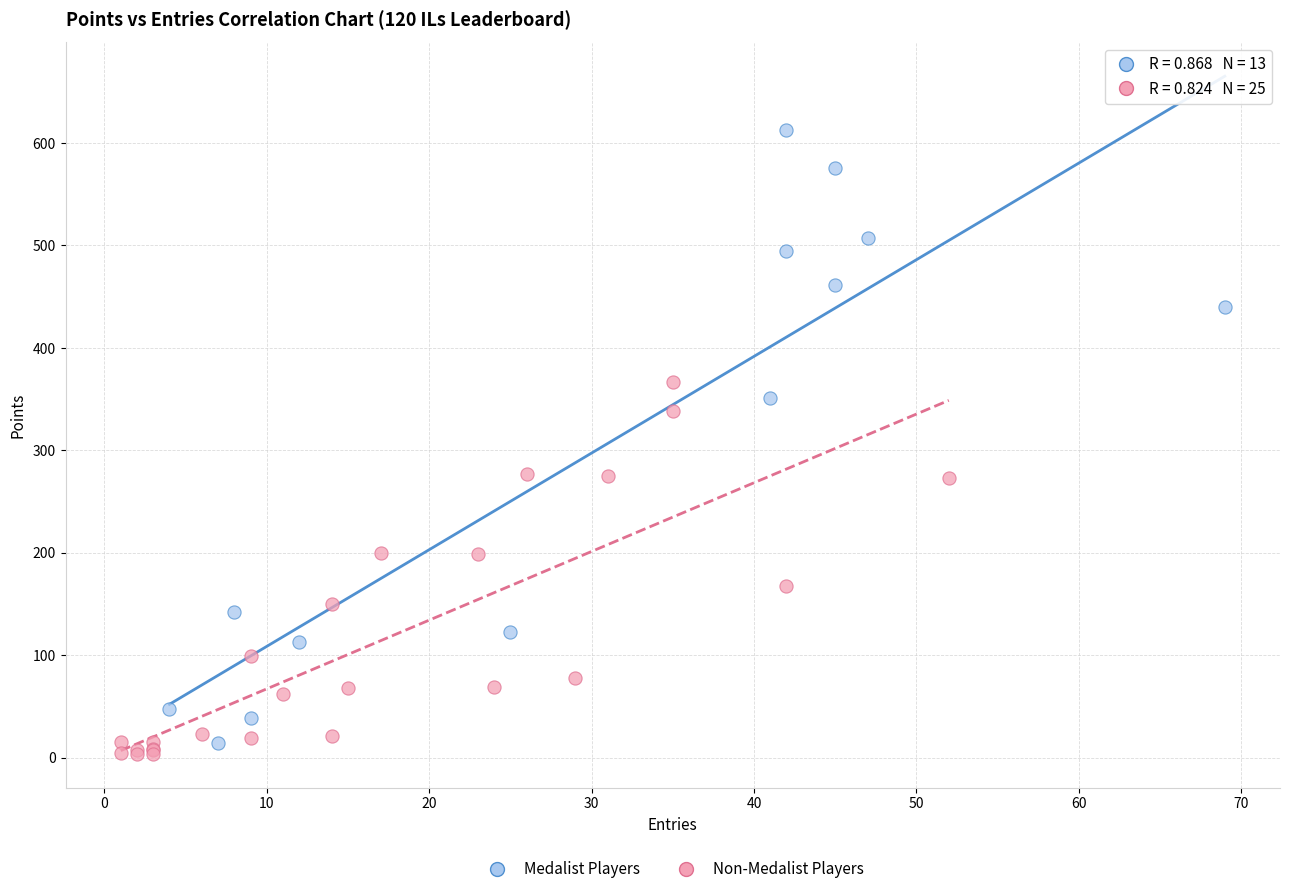

Which series has the widest spread of Y values?

Medalist Players